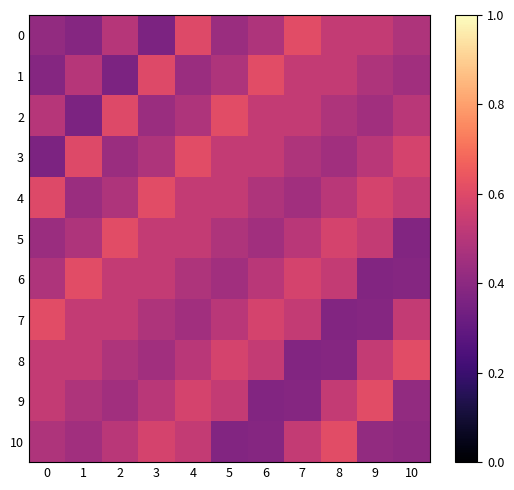

At which category is the sum across all series the highest?

4